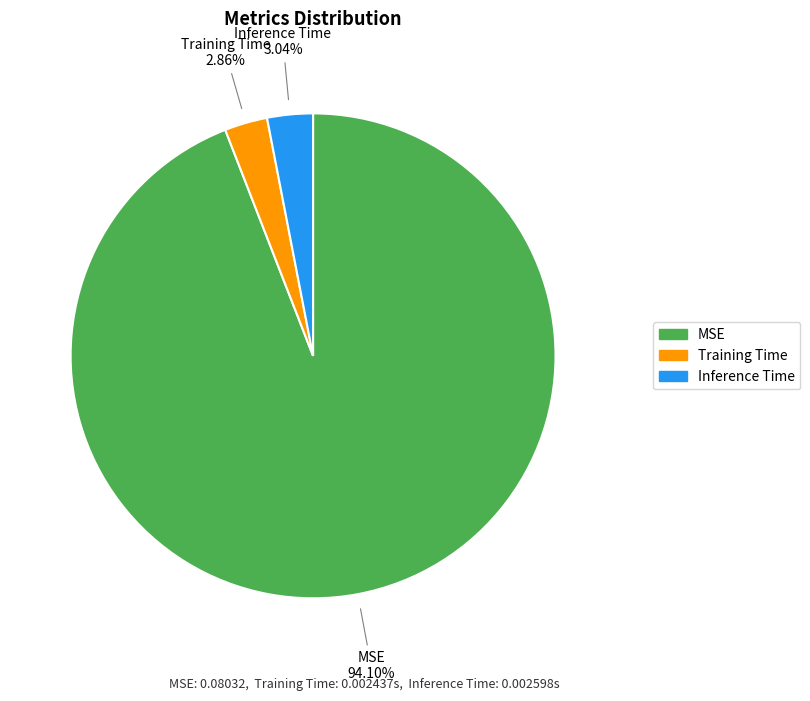

What is the largest slice in the pie chart?

MSE